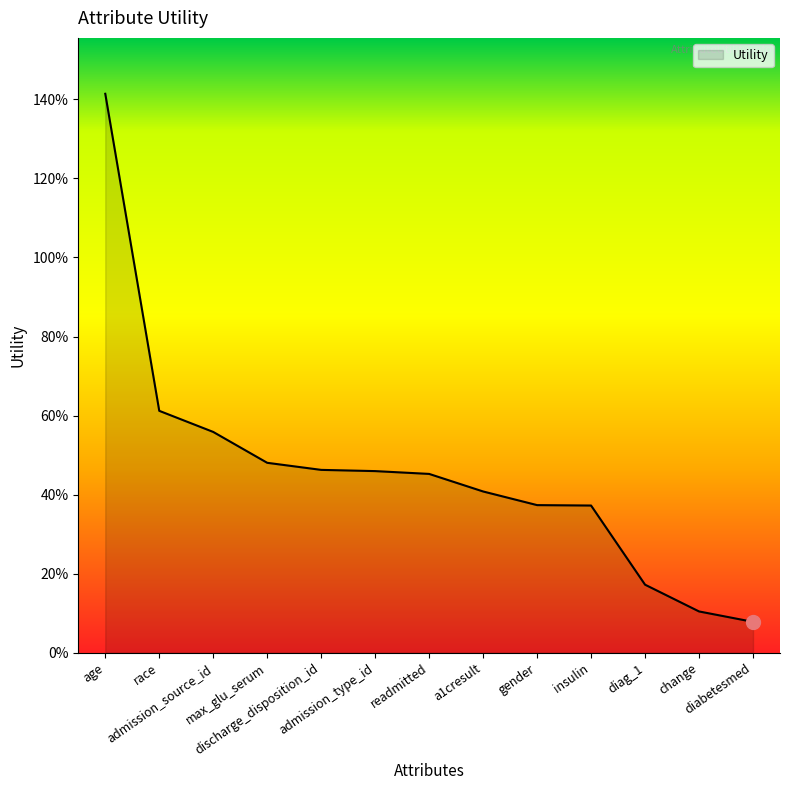

Reading left to right, list all the values displayed in this chart.

age=1.4	race=0.6	admission_source_id=0.6	max_glu_serum=0.5	discharge_disposition_id=0.5	admission_type_id=0.5	readmitted=0.5	a1cresult=0.4	gender=0.4	insulin=0.4	diag_1=0.2	change=0.1	diabetesmed=0.1